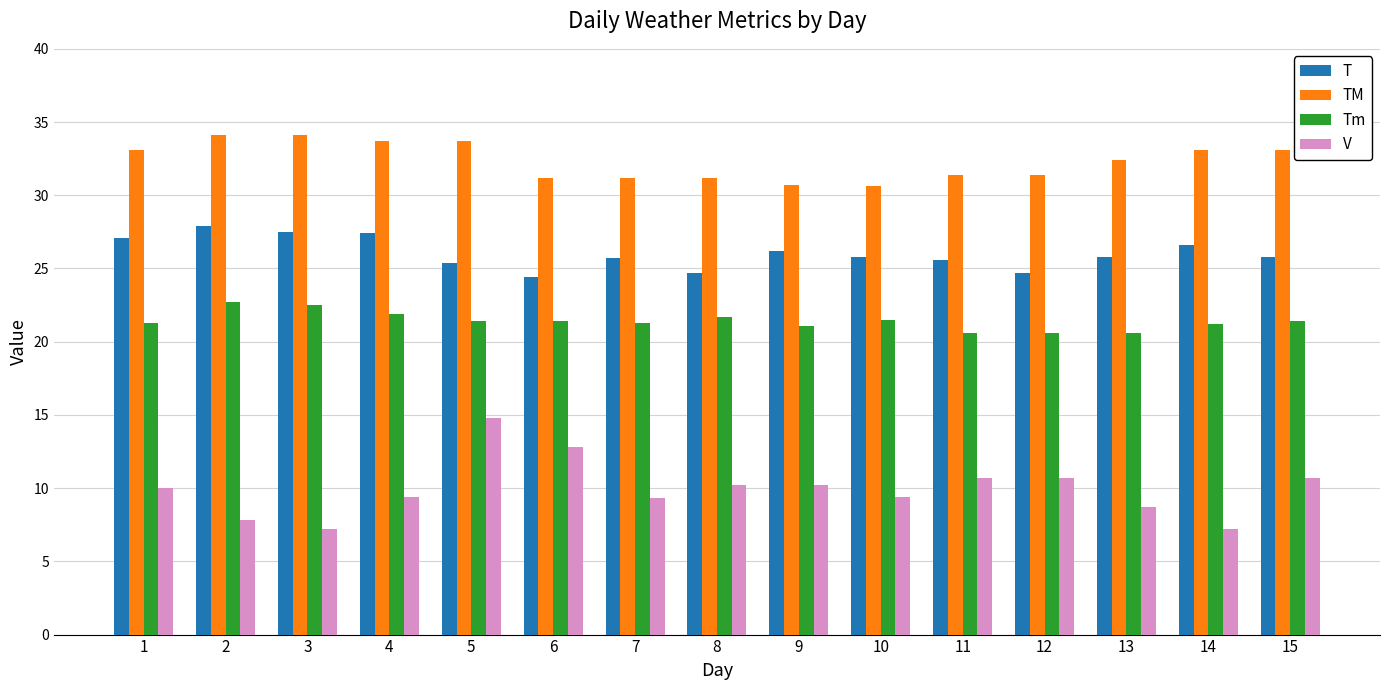

What is the difference between the T values at 15 and 4?

1.6